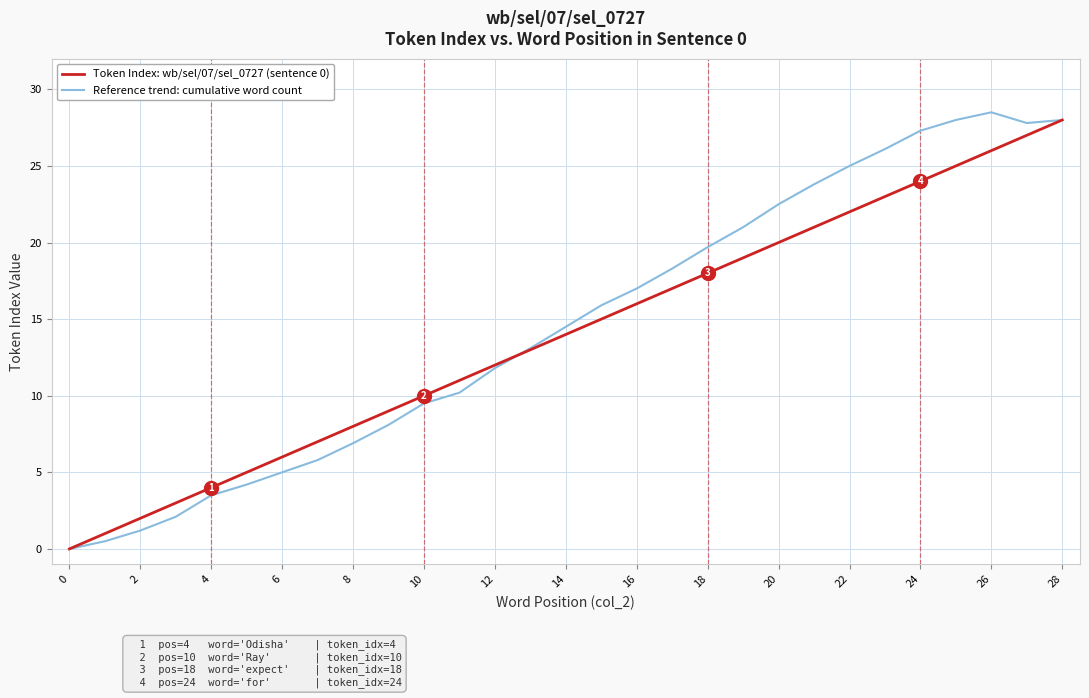

True or false: Reference trend: cumulative word count and Token Index: wb/sel/07/sel_0727 (sentence 0) intersect in this chart.

True